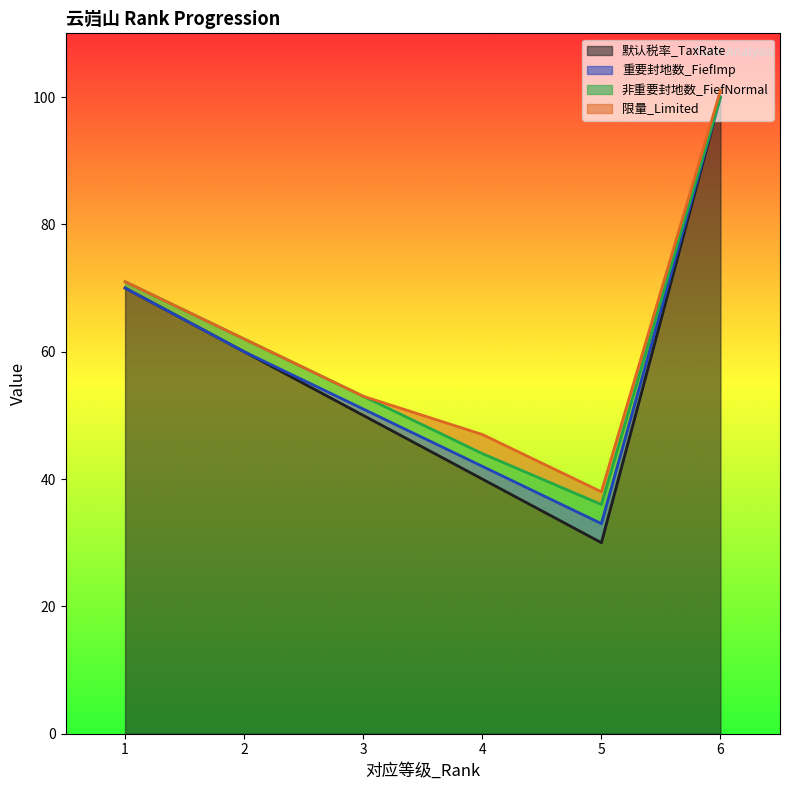

What is the value of the 默认税率_TaxRate point at the 3rd from the left?

50